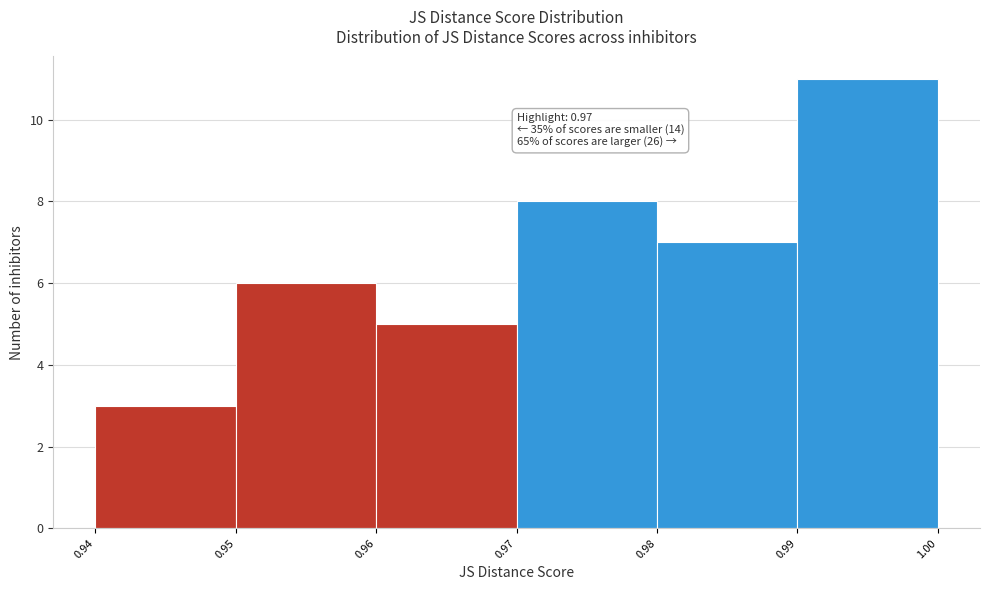

Over which range of the x-axis is the bar tallest?

0.99 to 1.00